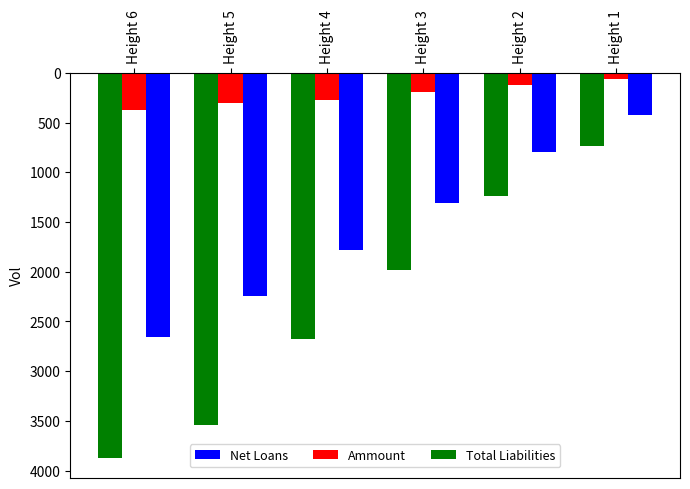

What is the difference between the Total Liabilities values at Height 1 and Height 3?

1248